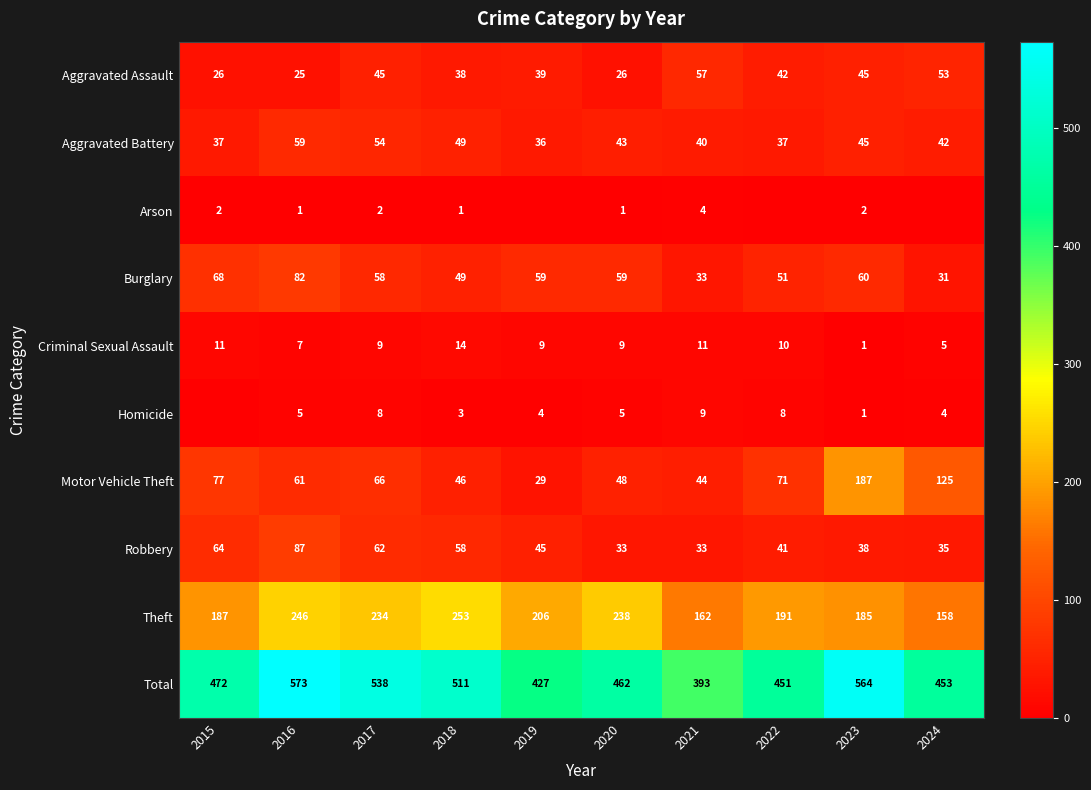

Where is Total nearest to the value 483?

2015